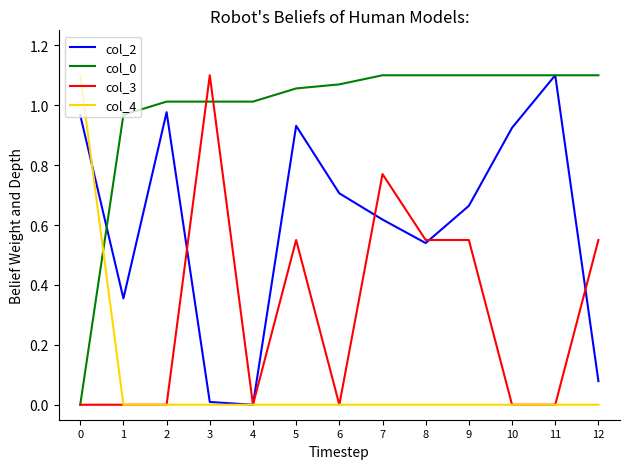

At which category is the sum across all series the highest?

5